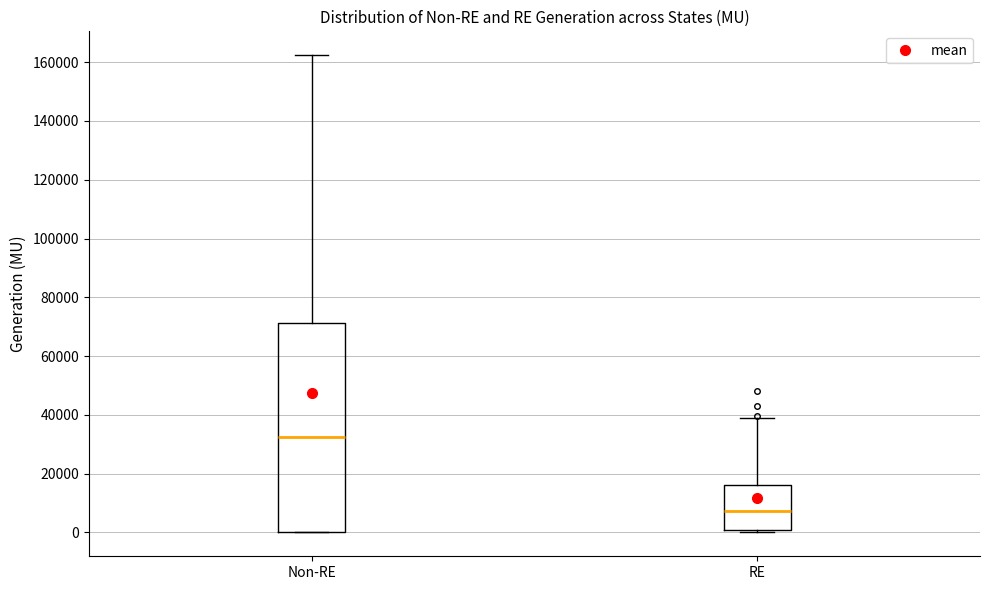

Which box's median line is the lowest?

RE